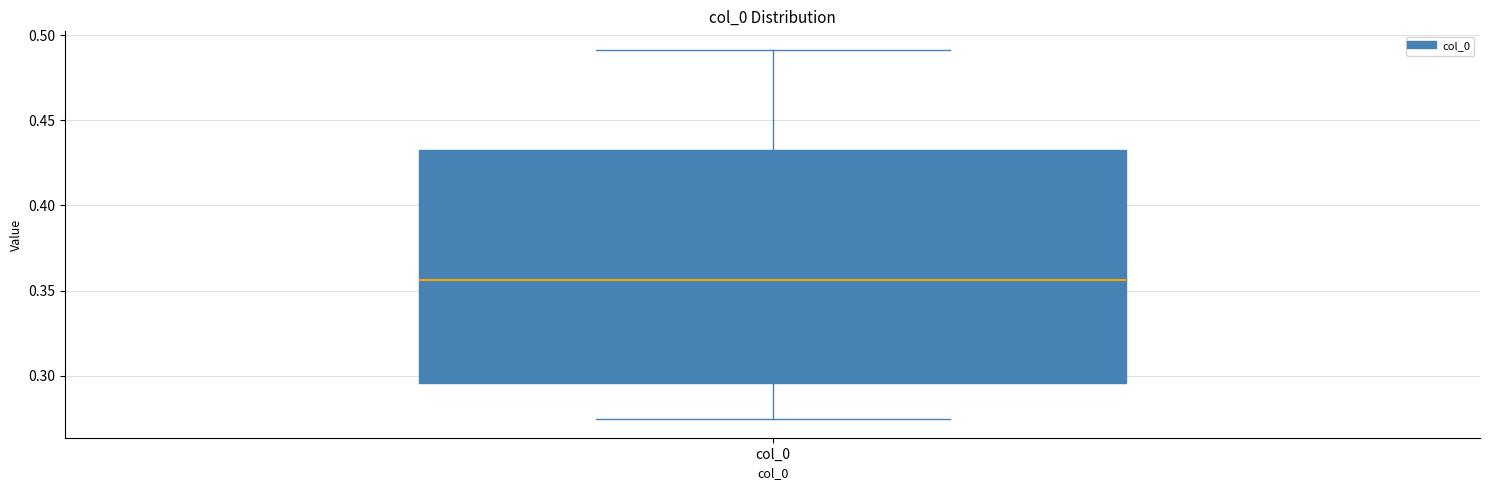

Where is the upper edge of the box for col_0 on the y-axis? The values are not printed on the chart, so give them approximately, as read against the axis.

0.435